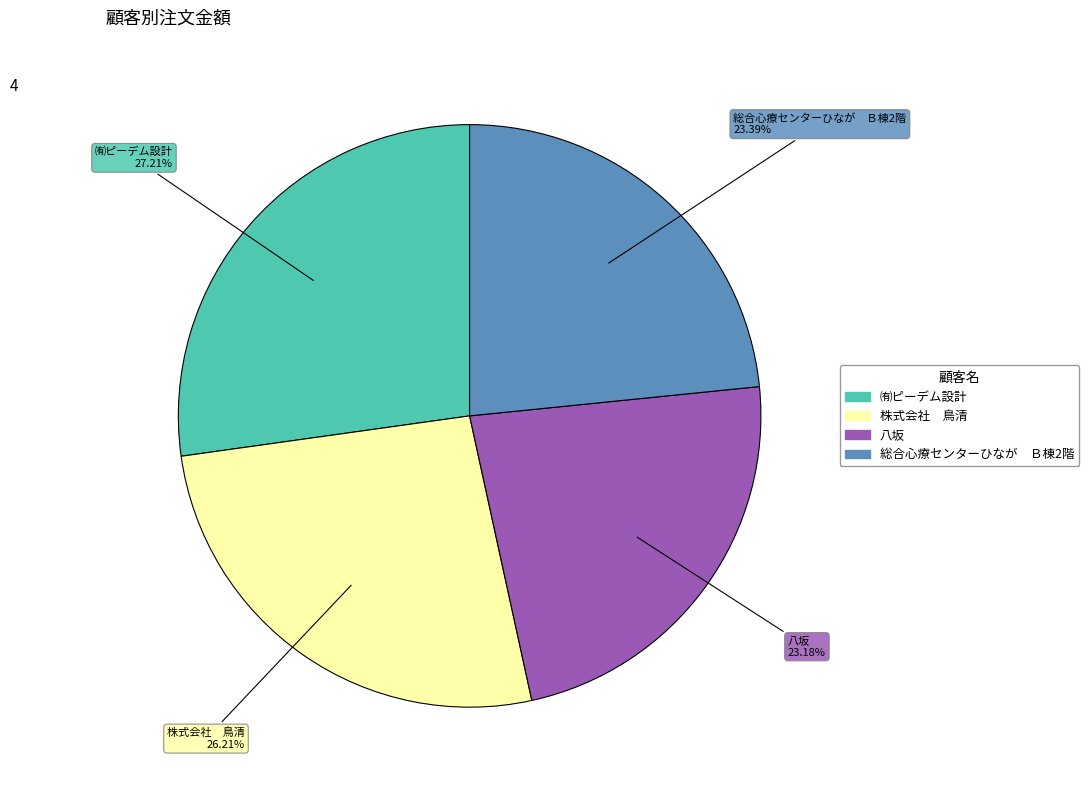

To the nearest percent, what is the difference between the ㈲ピーデム設計 and 八坂 slice percentages?

4%